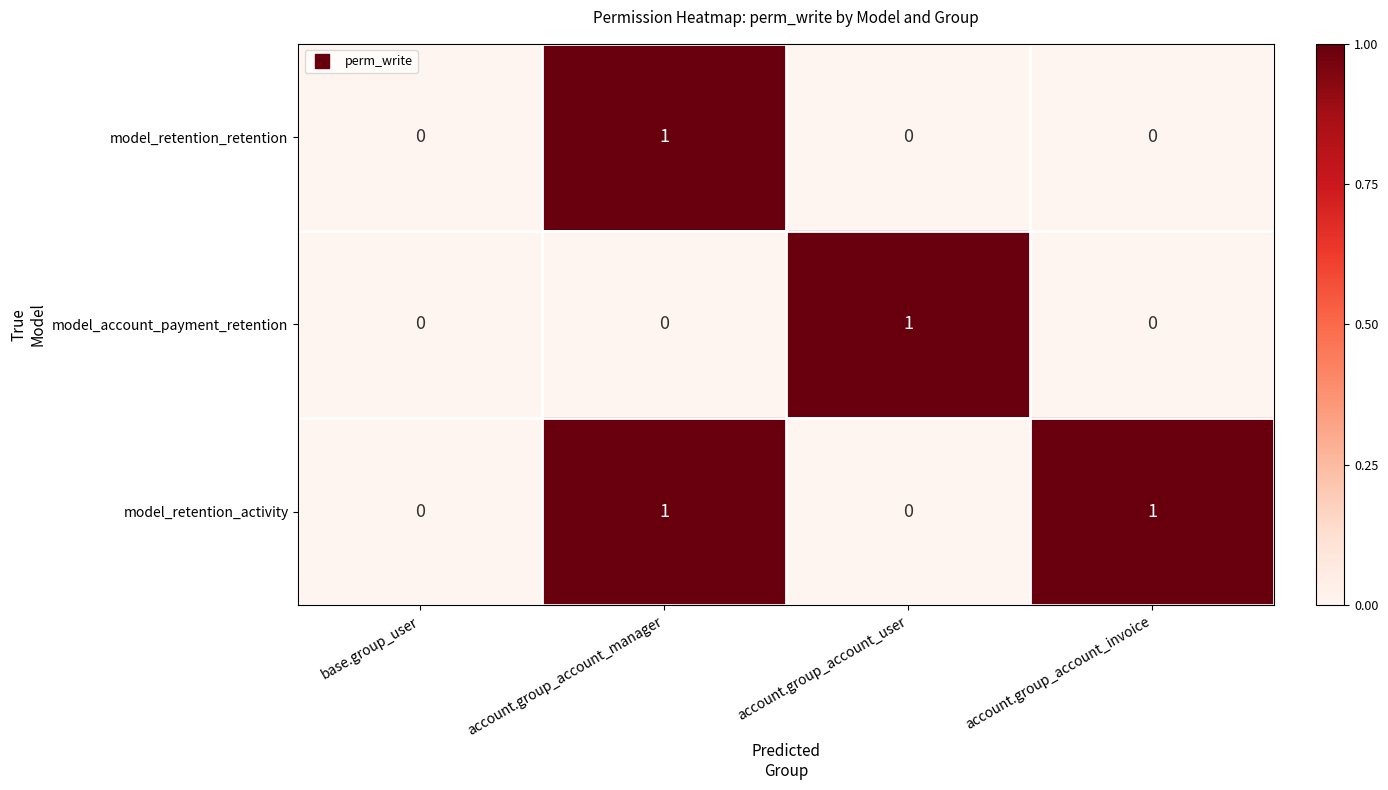

Is it true that model_retention_retention equals 1 at account.group_account_manager?

True